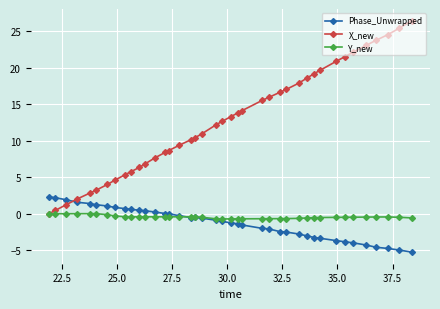

What is the highest value of the X_new series?

26.5